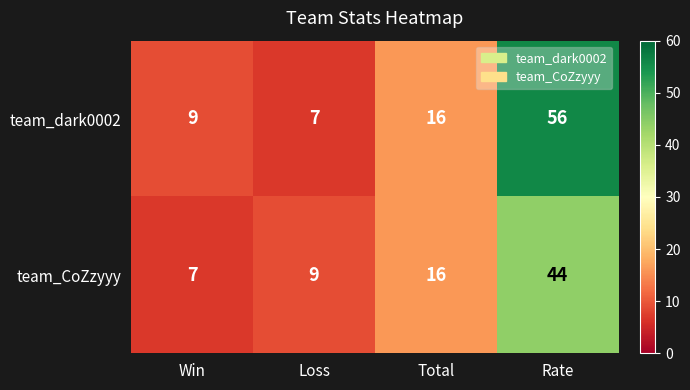

What is the sum of all team_dark0002 values?

88